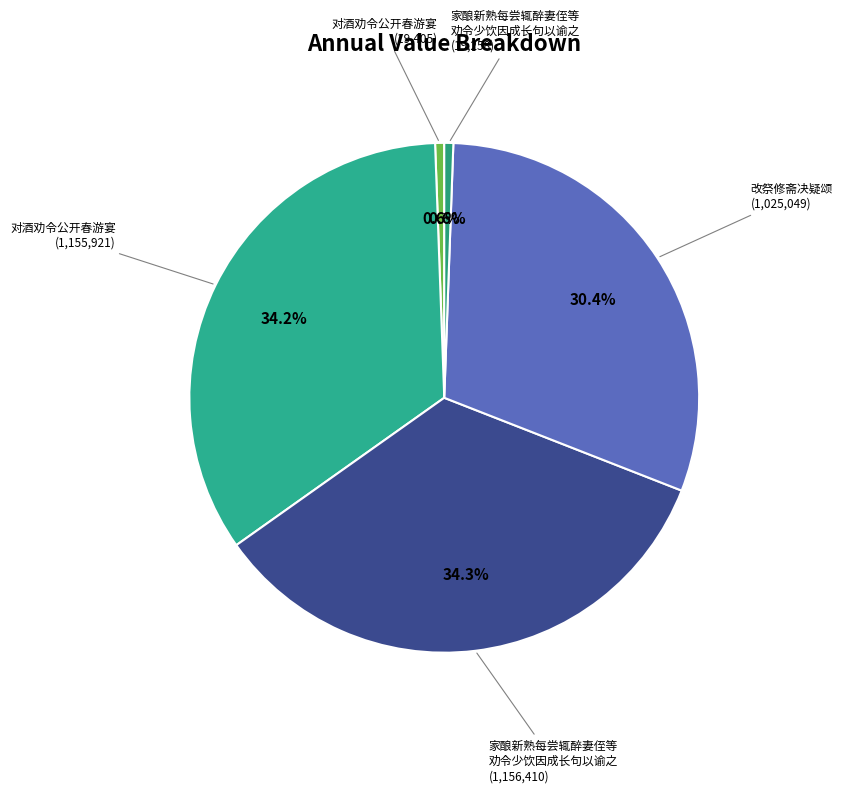

How many segments does this pie chart have?

5